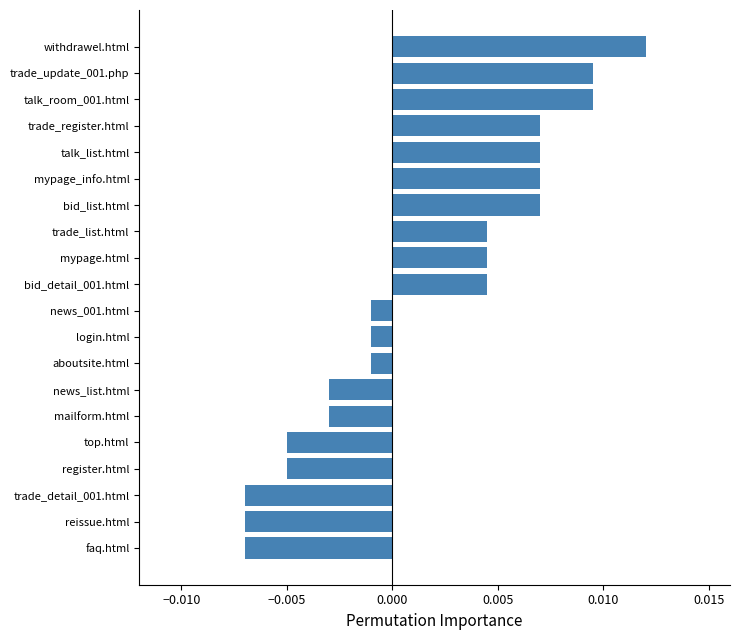

How many distinct data groups are displayed?

1